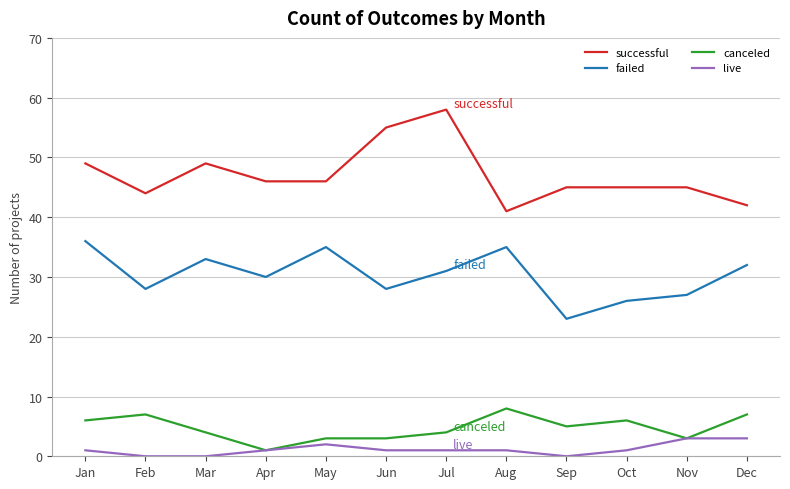

Reading right to left, transcribe all the data shown in this chart.

successful: 42	45	45	45	41	58	55	46	46	49	44	49
failed: 32	27	26	23	35	31	28	35	30	33	28	36
canceled: 7	3	6	5	8	4	3	3	1	4	7	6
live: 3	3	1	0	1	1	1	2	1	0	0	1